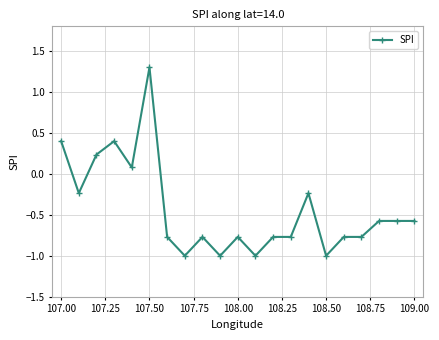

What is the difference between the second highest and second lowest values?

1.4